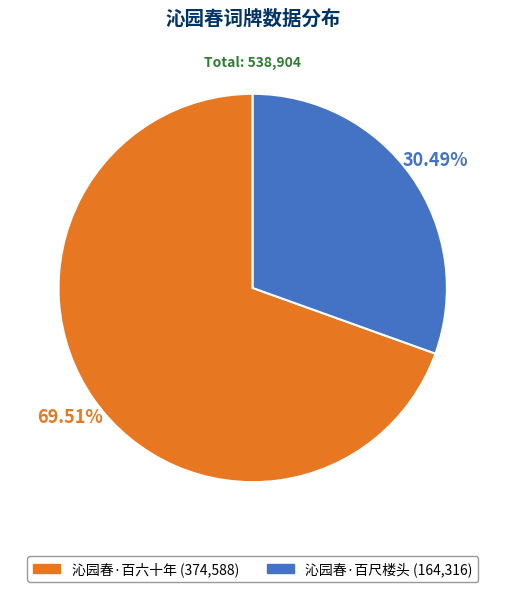

What percentage do 沁园春·百六十年 and 沁园春·百尺楼头 together represent?

100.0%